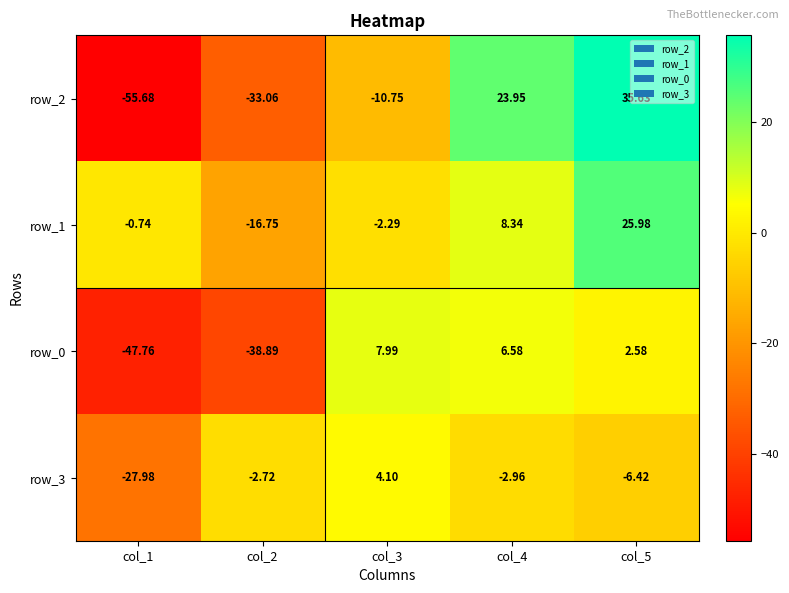

Which category has the lowest value across all series?

col_1